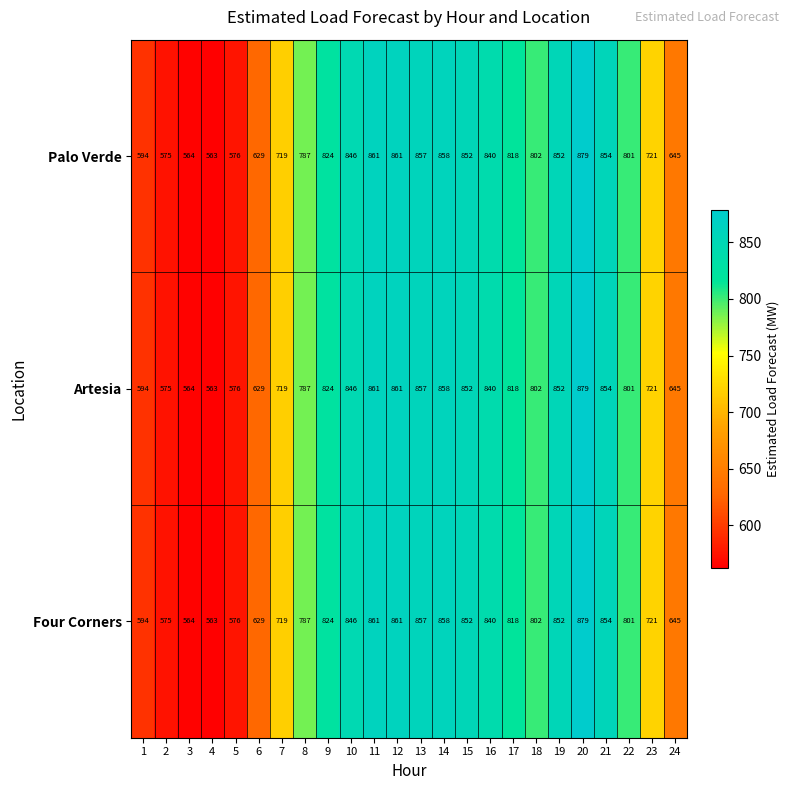

The Four Corners series shows 563 at 4. True or false?

True